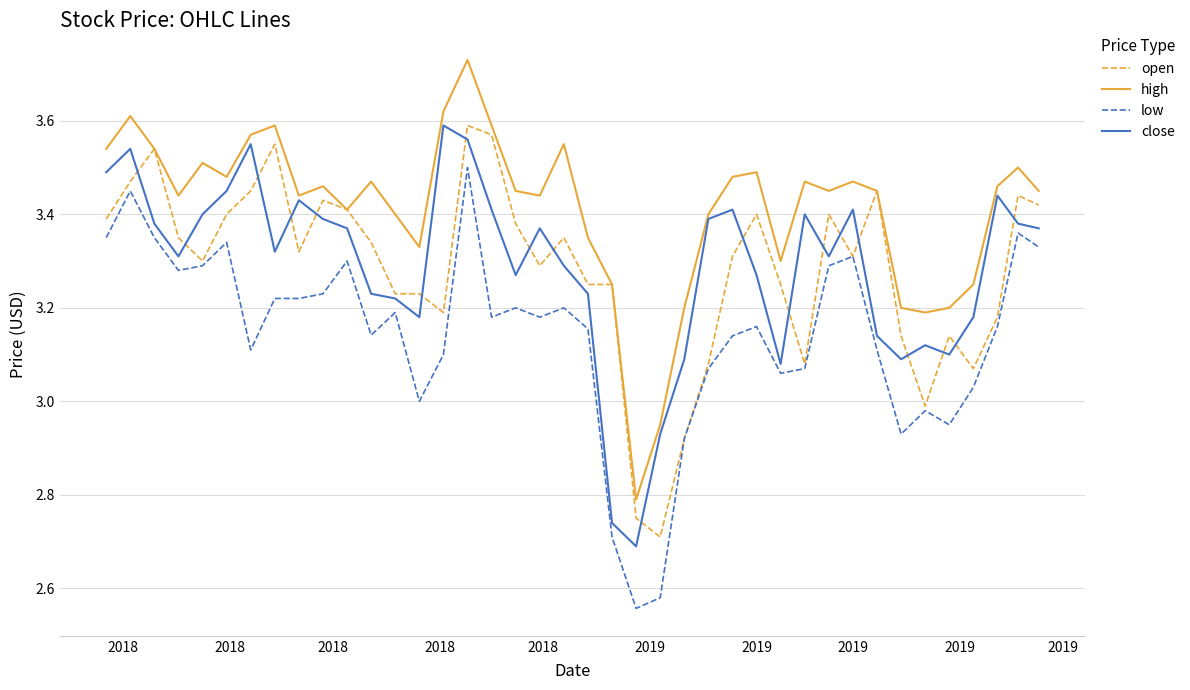

Which series has the largest total across all categories?

high